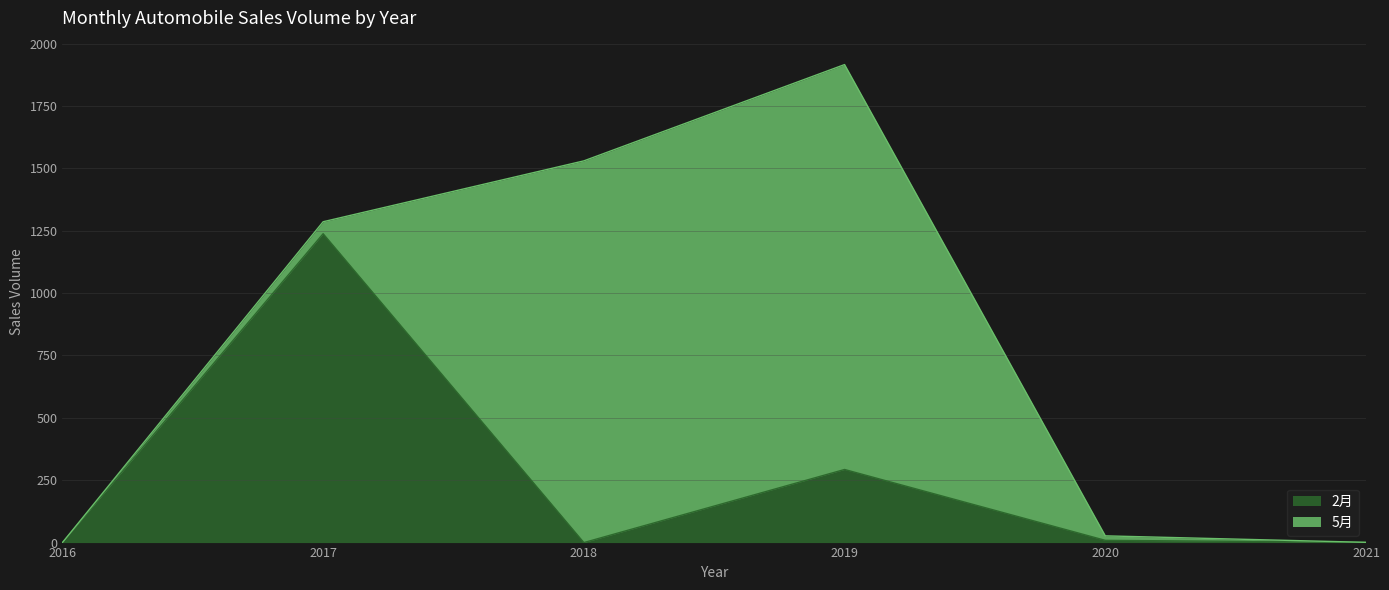

Where does the data first go above 9?

2017